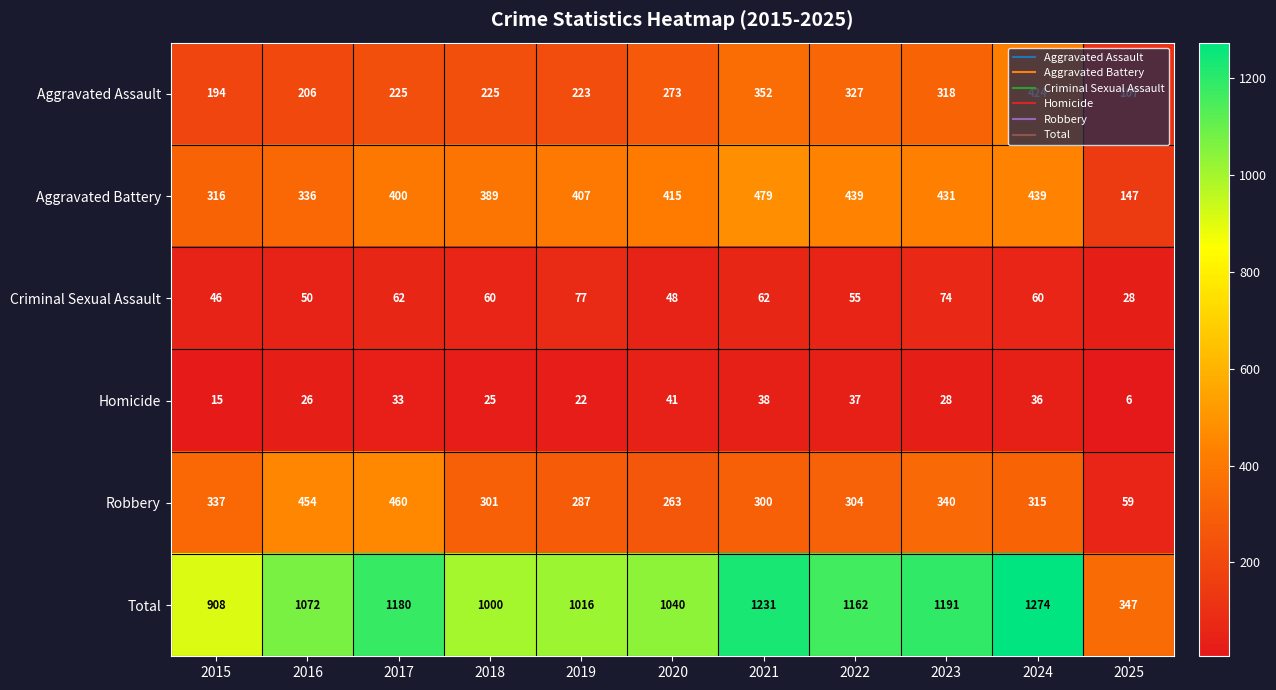

What is the difference between the second highest and second lowest values in the Aggravated Assault series?

158